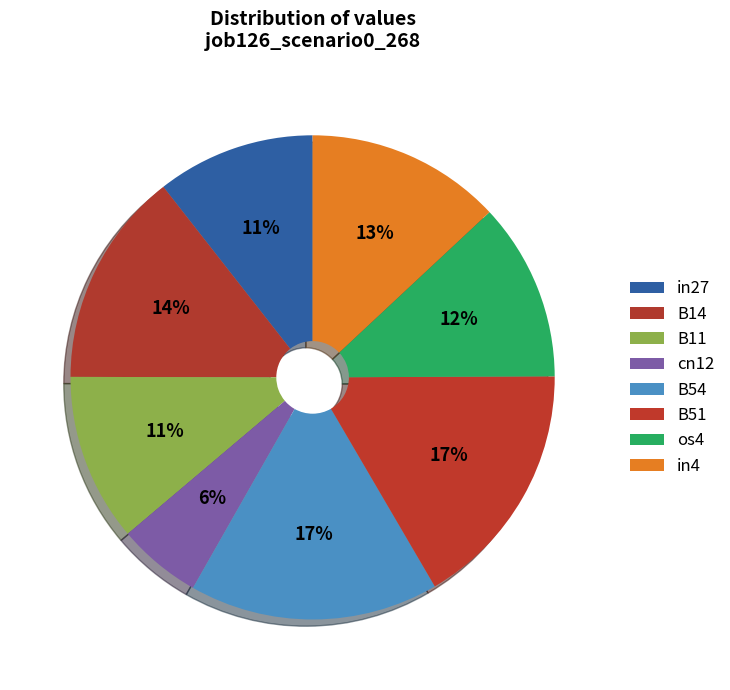

To the nearest percent, what is the difference between the largest and smallest slice percentages?

11%